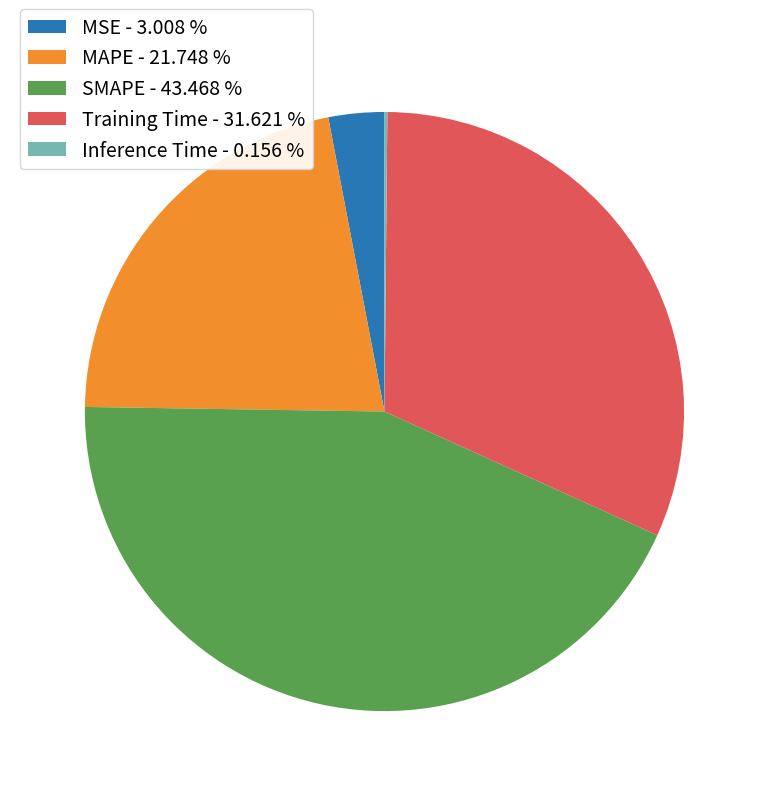

True or false: Training Time accounts for 32% of the total.

True